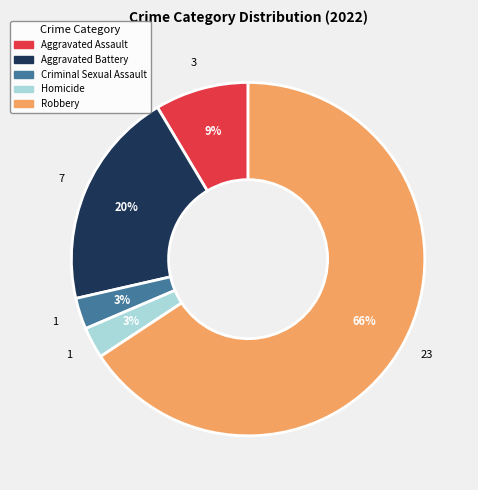

Which slice is the largest?

Robbery